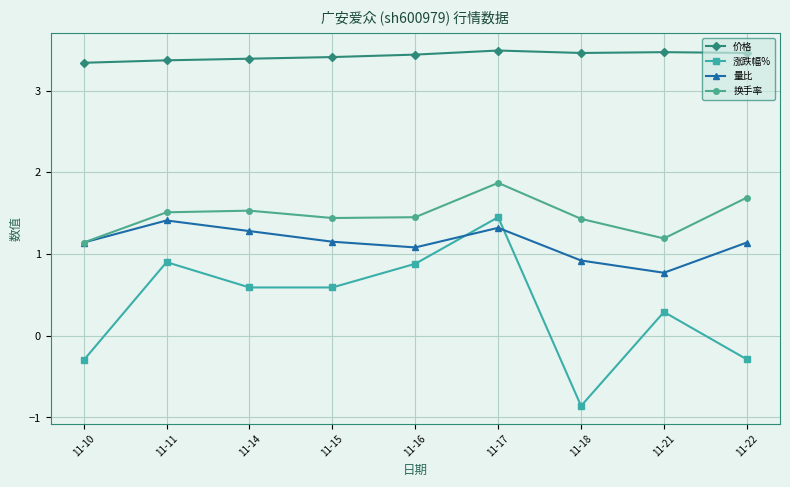

Where is the first local maximum for 量比?

11-11